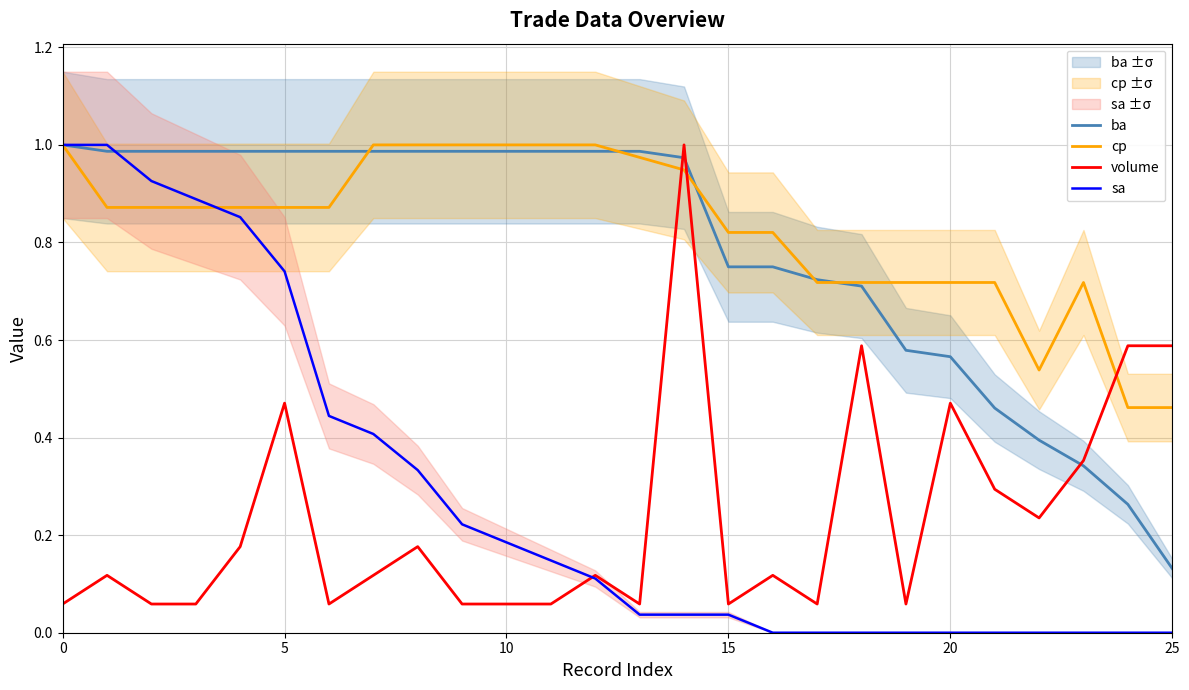

Which category has the lowest value in the ba series?

25